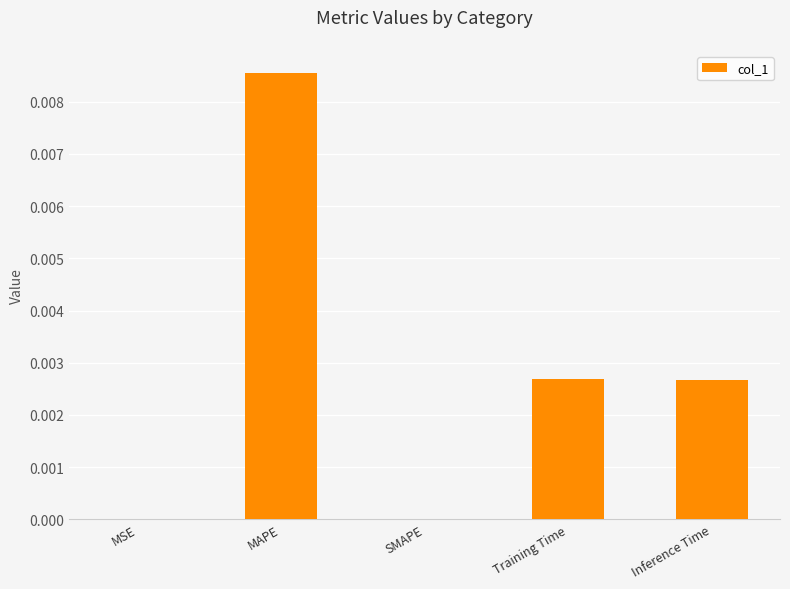

At which category does the chart reach its peak across all series?

MAPE